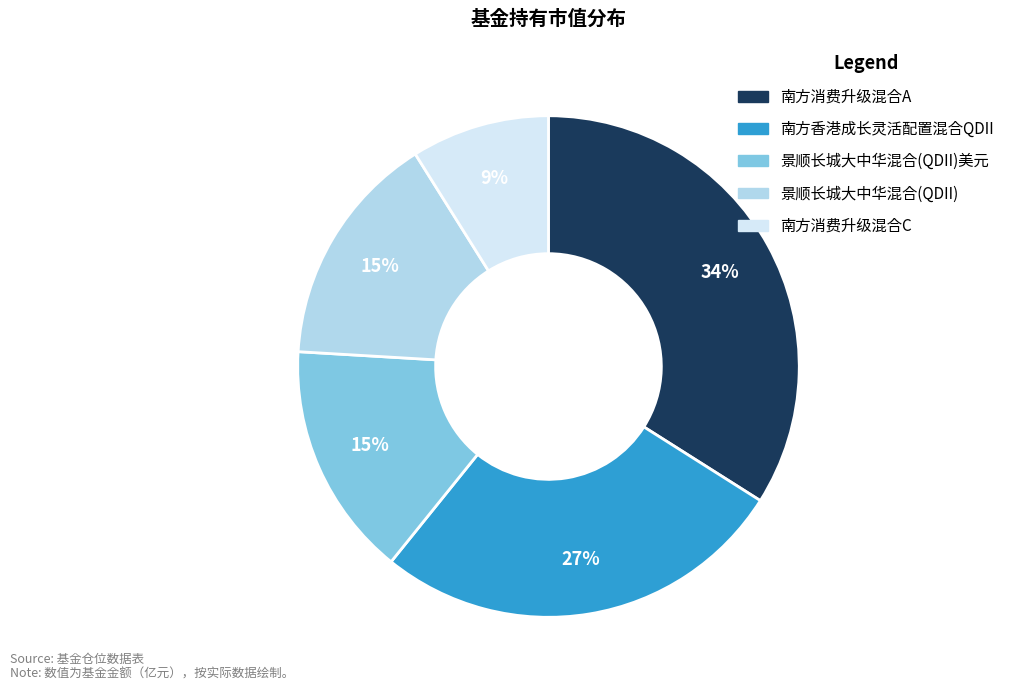

To the nearest percent, what is the average slice percentage?

20%